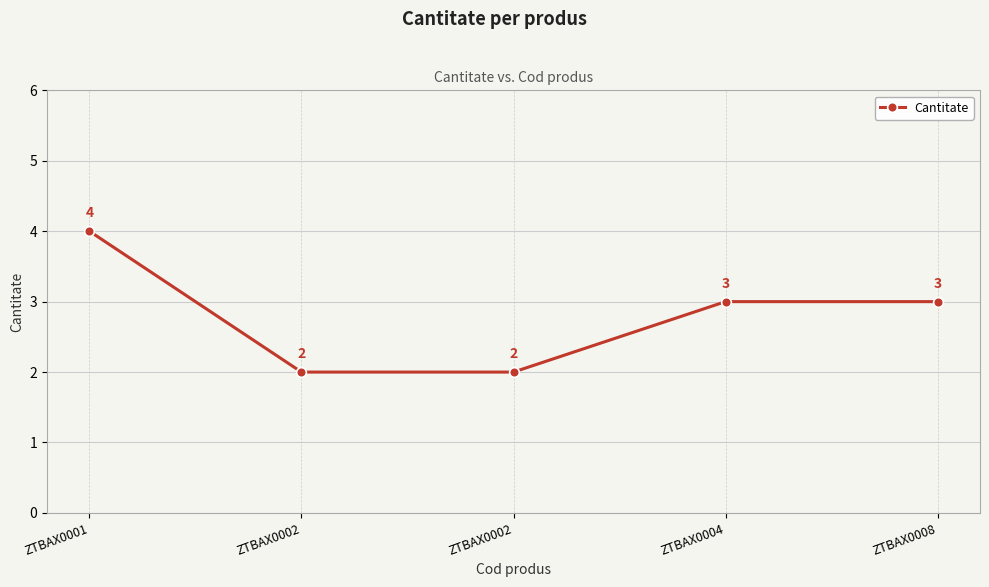

What is the approximate value at ZTBAX0008?

3